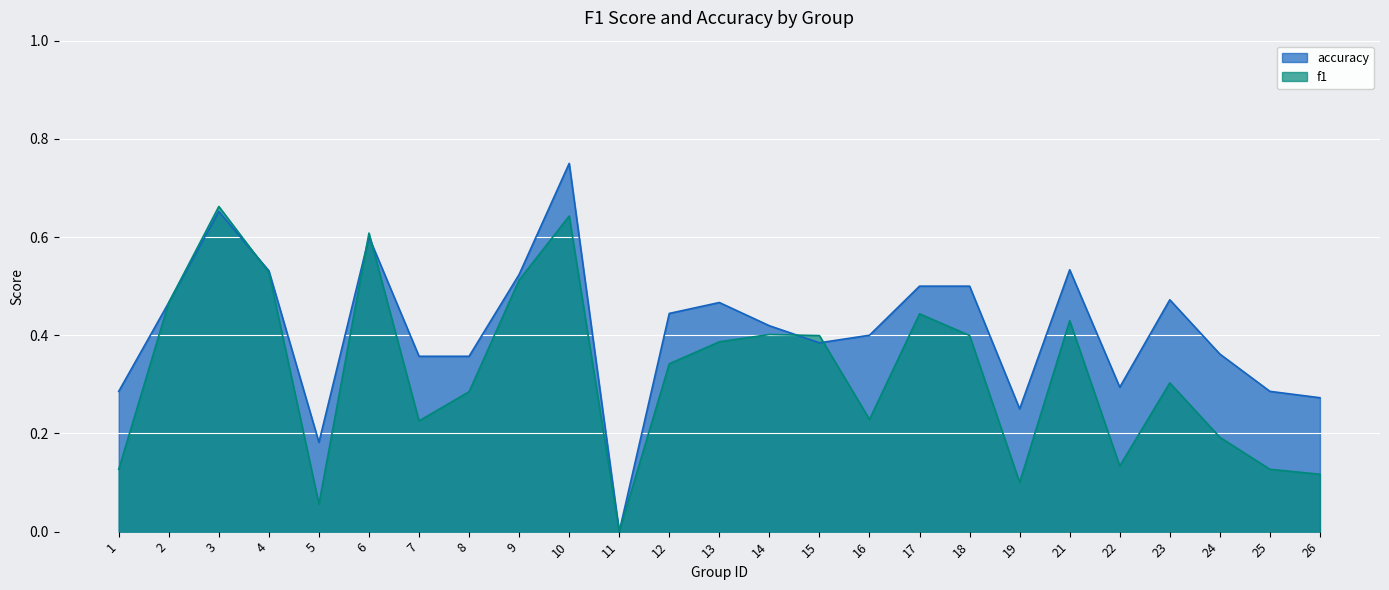

Is it true that f1 equals 0.1 at 1?

True